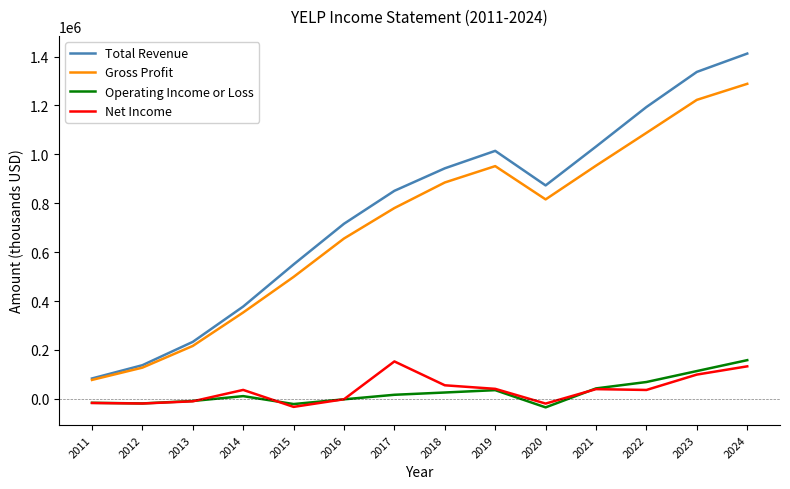

Which series has the largest total across all categories?

Total Revenue